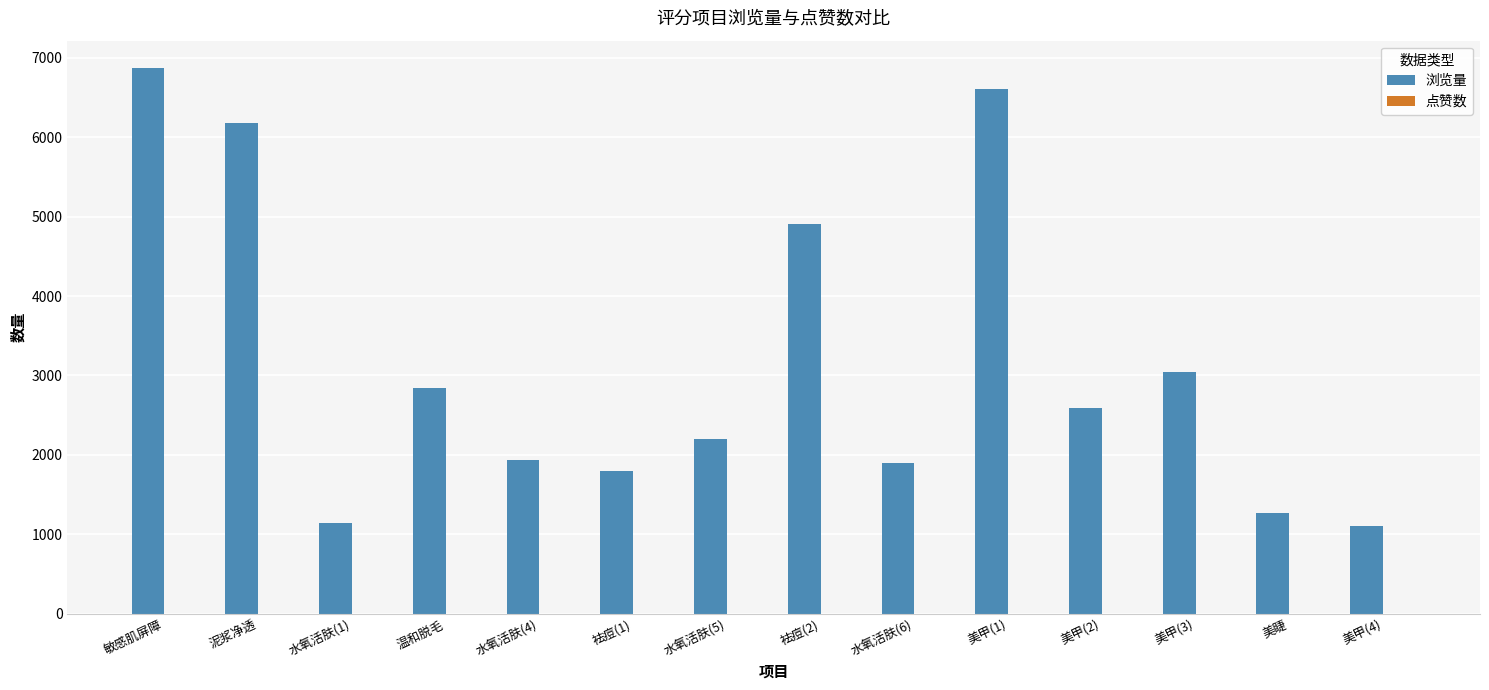

Count the number of categories in the chart.

14